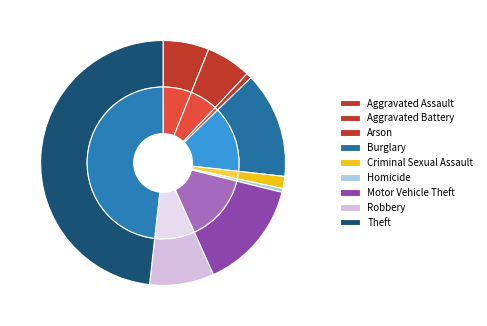

Rank the categories by value from highest to lowest.

Theft, Motor Vehicle Theft, Burglary, Robbery, Aggravated Assault, Aggravated Battery, Criminal Sexual Assault, Arson, Homicide